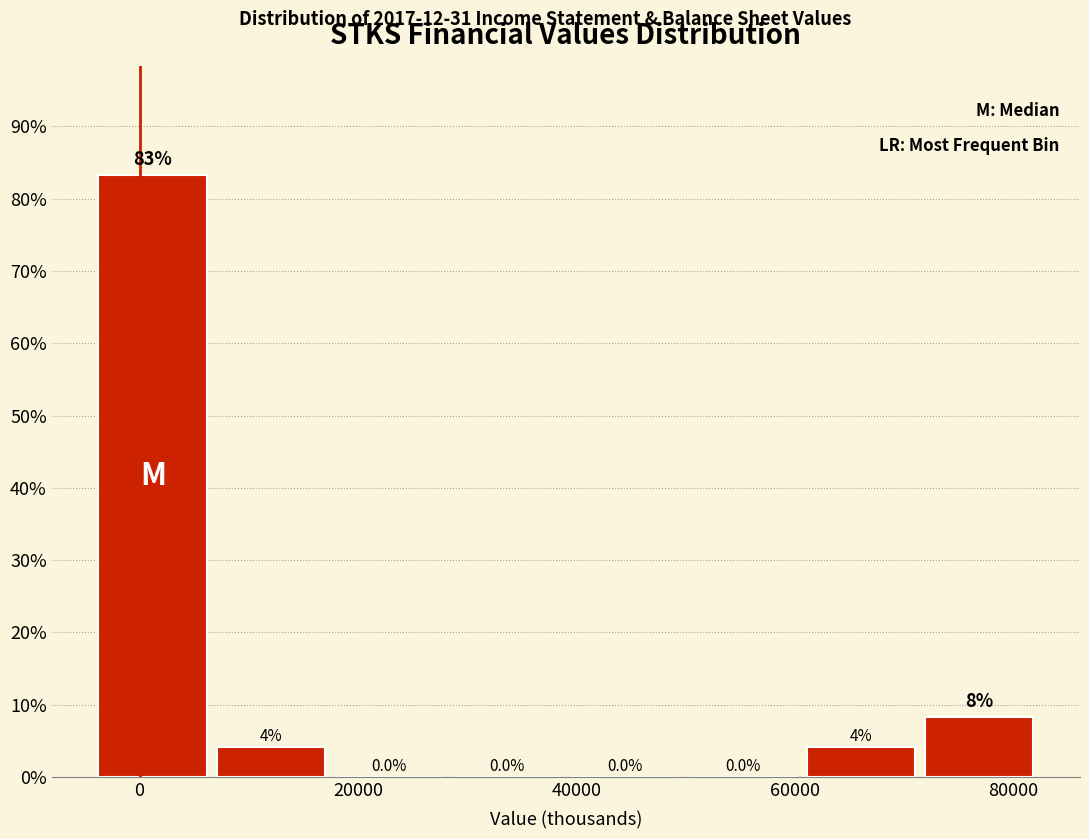

Which range on the x-axis has the tallest bar?

-4000 to 6000